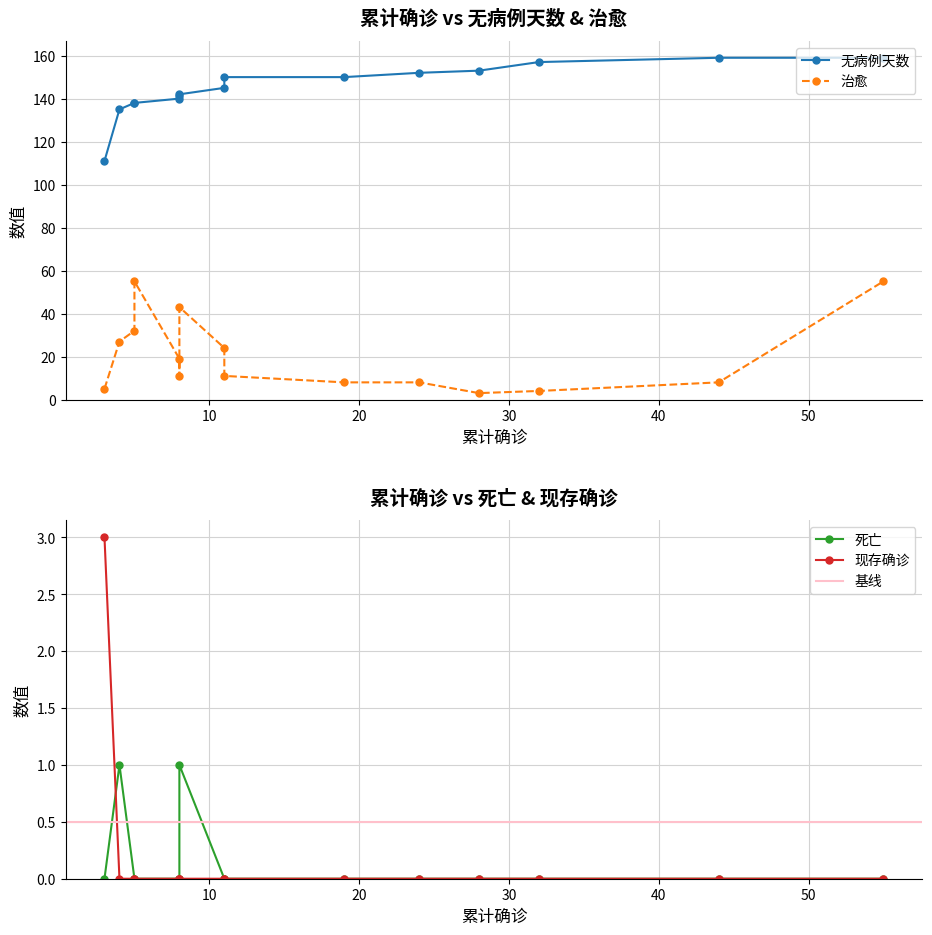

At 28, list the series in order from smallest to largest.

死亡, 现存确诊, 治愈, 无病例天数